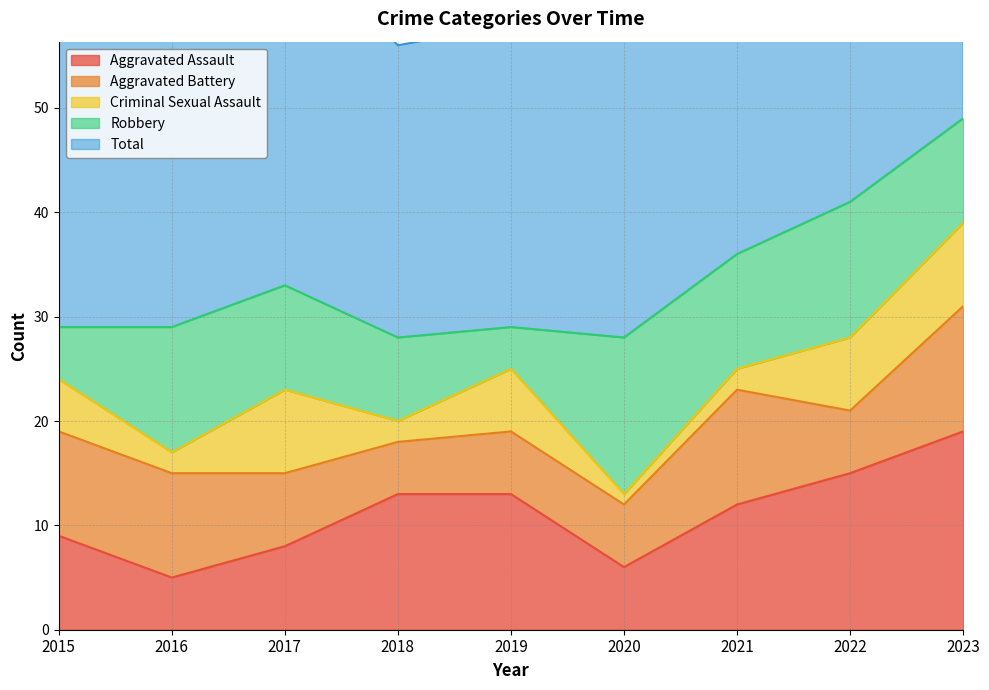

Reading left to right, what are all the values shown in this chart?

Aggravated Assault: 9	5	8	13	13	6	12	15	19
Aggravated Battery: 10	10	7	5	6	6	11	6	12
Criminal Sexual Assault: 5	2	8	2	6	1	2	7	8
Robbery: 5	12	10	8	4	15	11	13	10
Total: 29	30	34	28	29	29	36	41	49